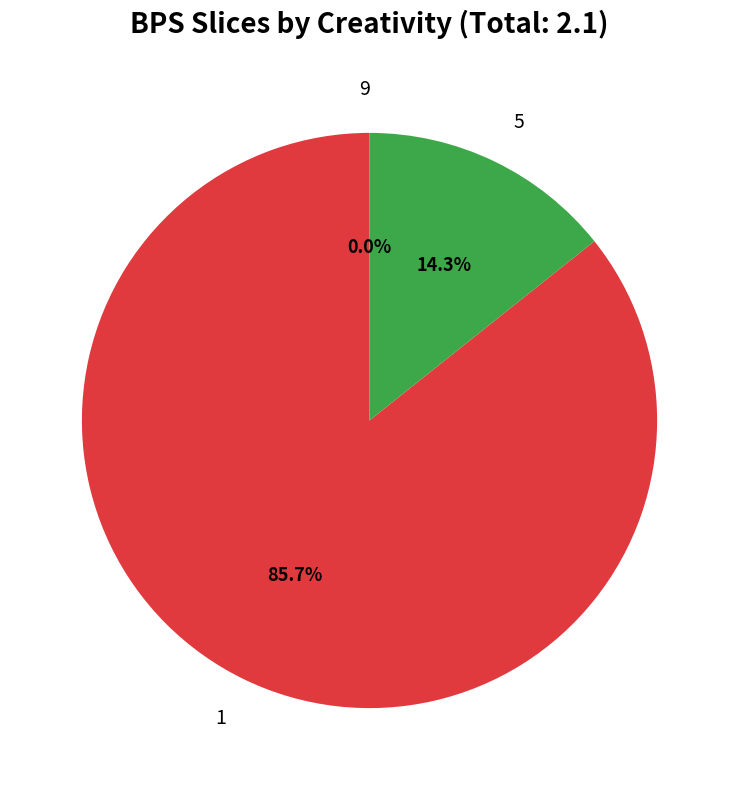

To the nearest percent, what is the combined percentage of 5 and 9?

14%